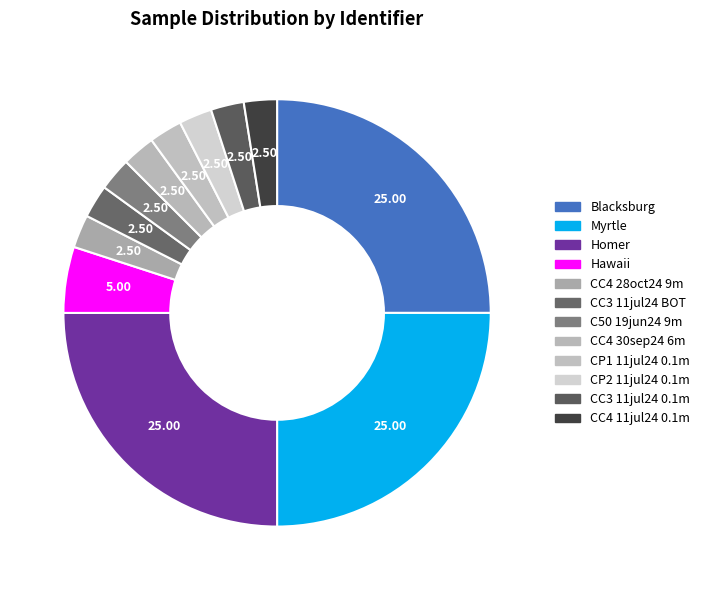

What percentage is the CC4 11jul24 0.1m slice, to the nearest percent?

2%